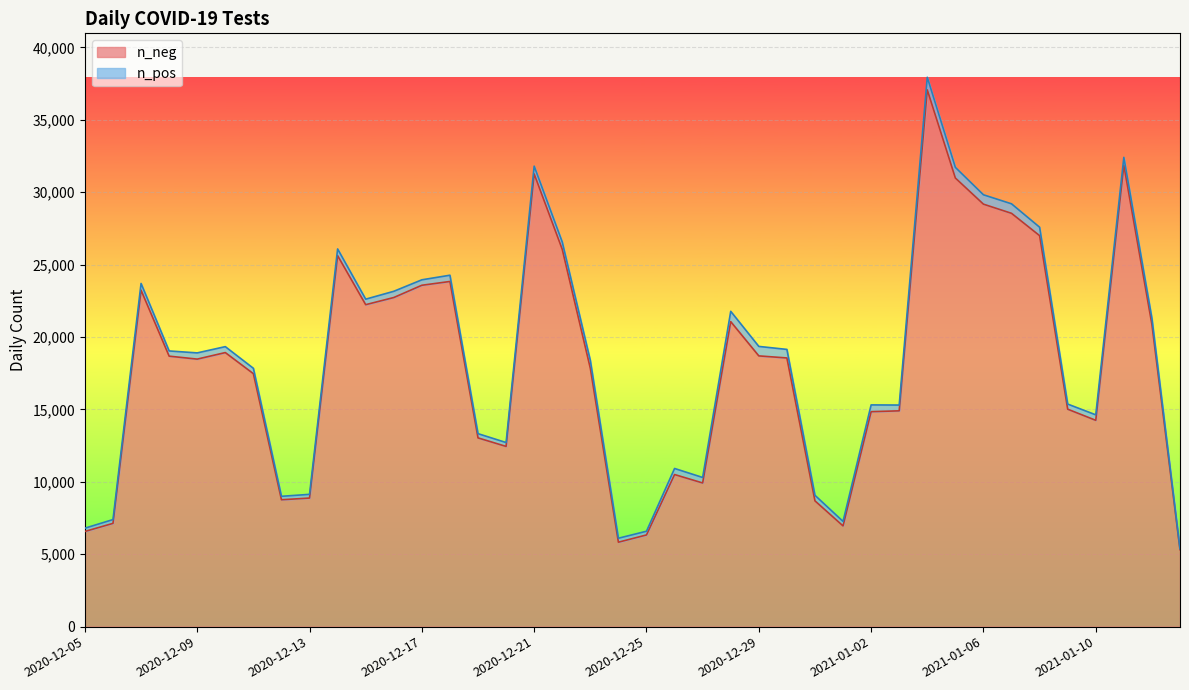

What are all the series names shown in the legend?

n_neg, n_pos